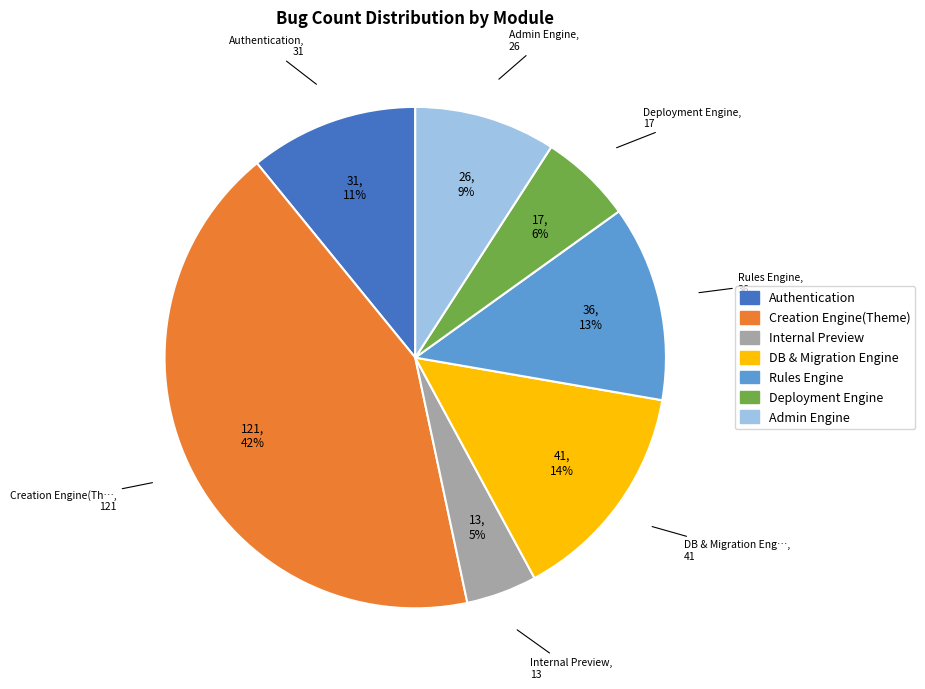

The Authentication slice represents 11% of the pie. True or false?

True